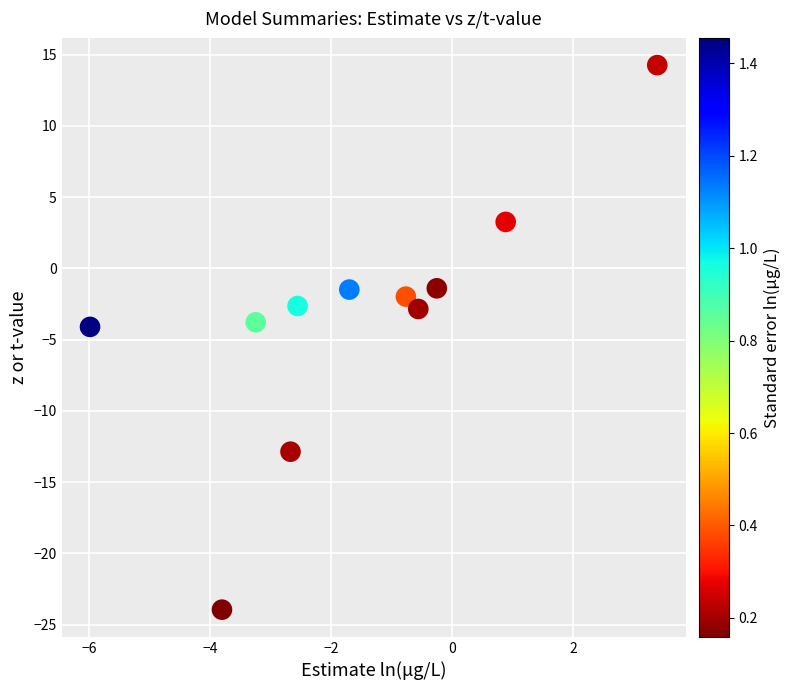

What is the average Y value?

-3.4